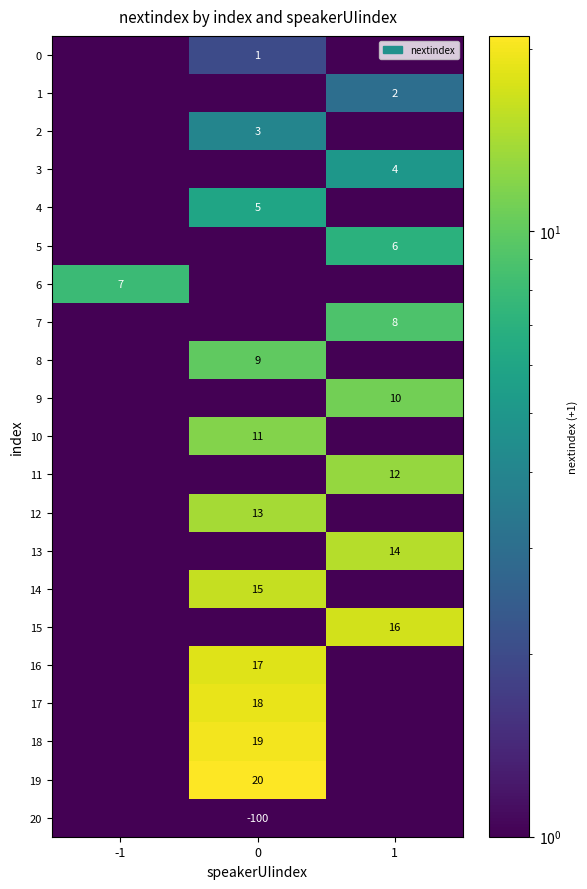

Is the value of 2 at 0 greater than the value of 7 at 1?

No